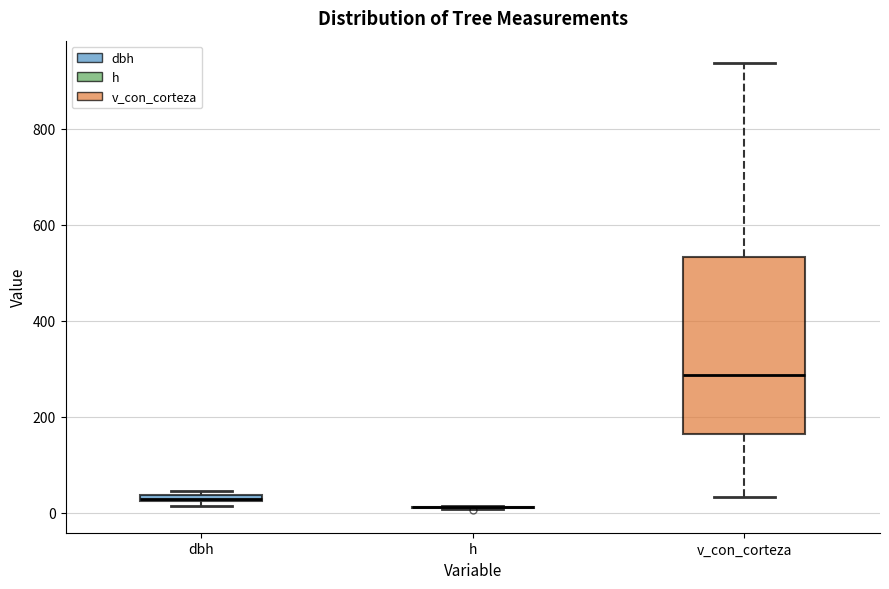

Which box is the tallest, from its lower edge to its upper edge?

v_con_corteza